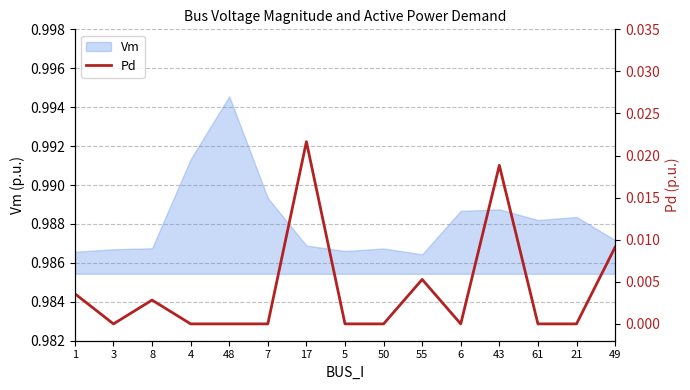

How many lines are shown in the chart?

1